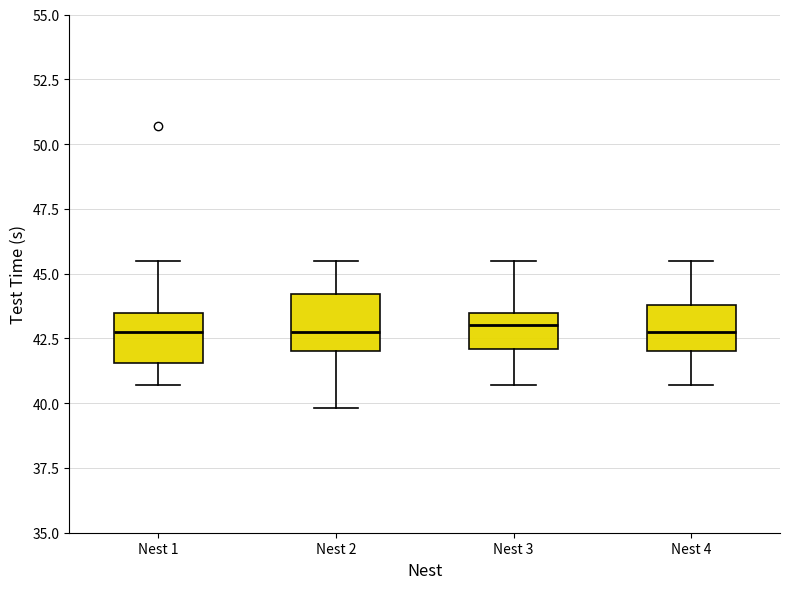

Reading left to right, transcribe this box plot: for each box, give where its median line is, the range the box spans, and where its two whiskers end, as read against the y-axis. The values are not printed on the chart, so give them approximately, as read against the axis.

Nest 1: median 43.0, box 41.5 to 43.5, whiskers 40.5 to 45.5
Nest 2: median 43.0, box 42.0 to 44.0, whiskers 40.0 to 45.5
Nest 3: median 43.0, box 42.0 to 43.5, whiskers 40.5 to 45.5
Nest 4: median 43.0, box 42.0 to 44.0, whiskers 40.5 to 45.5